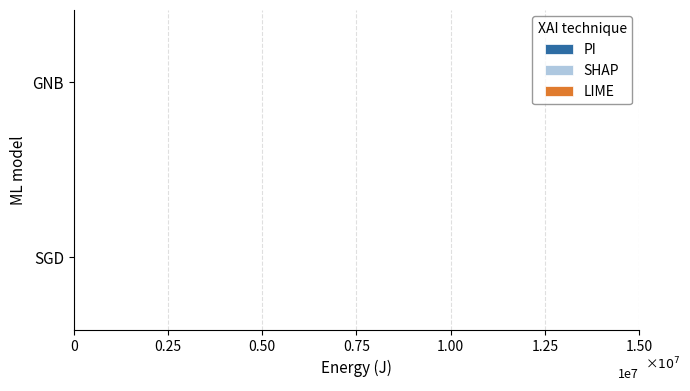

Reading left to right, transcribe all the data shown in this chart.

PI: 16000.0	12000.0
SHAP: 8000.0	2000.0
LIME: 15000.0	4000.0